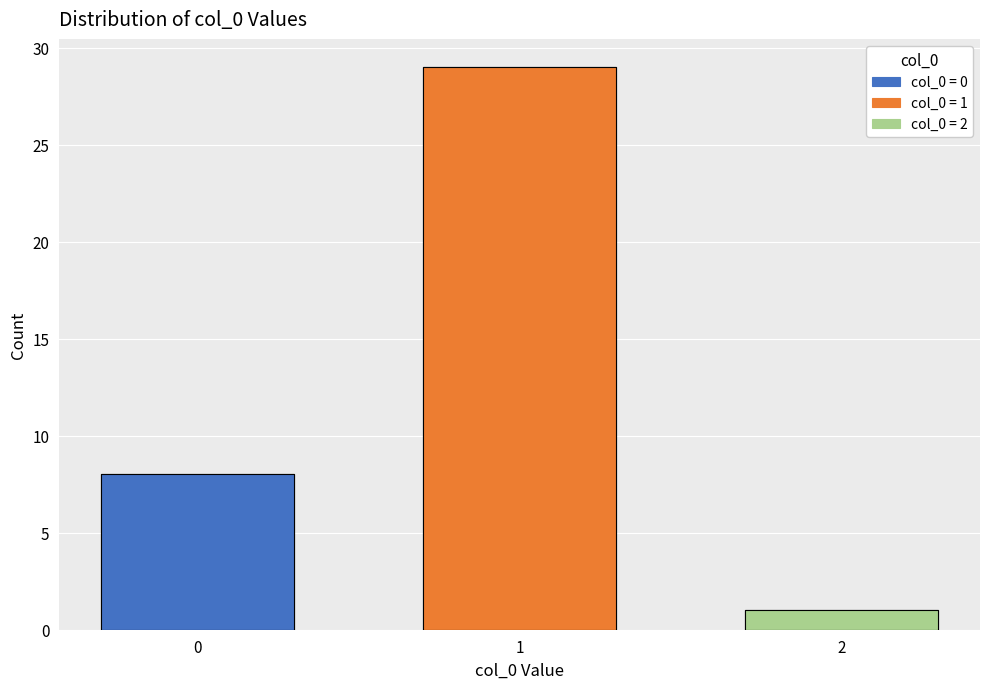

At which label does the data first exceed 8?

1